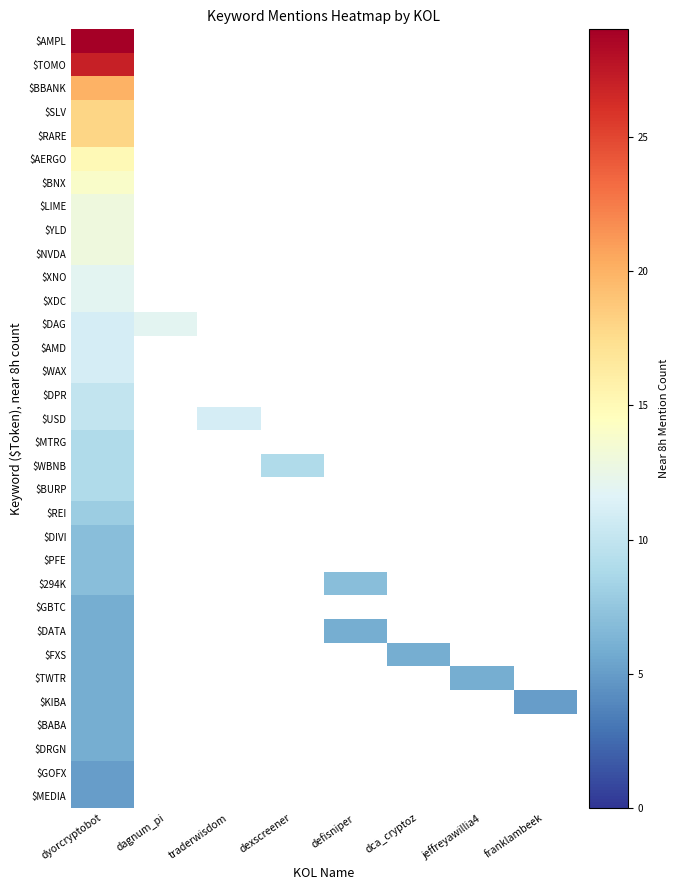

Reading right to left, transcribe all the data shown in this chart.

$AMPL: franklambeek=0	jeffreyawillia4=0	dca_cryptoz=0	defisniper=0	dexscreener=0	traderwisdom=0	dagnum_pi=0	dyorcryptobot=29
$TOMO: franklambeek=0	jeffreyawillia4=0	dca_cryptoz=0	defisniper=0	dexscreener=0	traderwisdom=0	dagnum_pi=0	dyorcryptobot=27
$BBANK: franklambeek=0	jeffreyawillia4=0	dca_cryptoz=0	defisniper=0	dexscreener=0	traderwisdom=0	dagnum_pi=0	dyorcryptobot=20
$SLV: franklambeek=0	jeffreyawillia4=0	dca_cryptoz=0	defisniper=0	dexscreener=0	traderwisdom=0	dagnum_pi=0	dyorcryptobot=18
$RARE: franklambeek=0	jeffreyawillia4=0	dca_cryptoz=0	defisniper=0	dexscreener=0	traderwisdom=0	dagnum_pi=0	dyorcryptobot=18
$AERGO: franklambeek=0	jeffreyawillia4=0	dca_cryptoz=0	defisniper=0	dexscreener=0	traderwisdom=0	dagnum_pi=0	dyorcryptobot=15
$BNX: franklambeek=0	jeffreyawillia4=0	dca_cryptoz=0	defisniper=0	dexscreener=0	traderwisdom=0	dagnum_pi=0	dyorcryptobot=14
$LIME: franklambeek=0	jeffreyawillia4=0	dca_cryptoz=0	defisniper=0	dexscreener=0	traderwisdom=0	dagnum_pi=0	dyorcryptobot=13
$YLD: franklambeek=0	jeffreyawillia4=0	dca_cryptoz=0	defisniper=0	dexscreener=0	traderwisdom=0	dagnum_pi=0	dyorcryptobot=13
$NVDA: franklambeek=0	jeffreyawillia4=0	dca_cryptoz=0	defisniper=0	dexscreener=0	traderwisdom=0	dagnum_pi=0	dyorcryptobot=13
$XNO: franklambeek=0	jeffreyawillia4=0	dca_cryptoz=0	defisniper=0	dexscreener=0	traderwisdom=0	dagnum_pi=0	dyorcryptobot=12
$XDC: franklambeek=0	jeffreyawillia4=0	dca_cryptoz=0	defisniper=0	dexscreener=0	traderwisdom=0	dagnum_pi=0	dyorcryptobot=12
$DAG: franklambeek=0	jeffreyawillia4=0	dca_cryptoz=0	defisniper=0	dexscreener=0	traderwisdom=0	dagnum_pi=12	dyorcryptobot=11
$AMD: franklambeek=0	jeffreyawillia4=0	dca_cryptoz=0	defisniper=0	dexscreener=0	traderwisdom=0	dagnum_pi=0	dyorcryptobot=11
$WAX: franklambeek=0	jeffreyawillia4=0	dca_cryptoz=0	defisniper=0	dexscreener=0	traderwisdom=0	dagnum_pi=0	dyorcryptobot=11
$DPR: franklambeek=0	jeffreyawillia4=0	dca_cryptoz=0	defisniper=0	dexscreener=0	traderwisdom=0	dagnum_pi=0	dyorcryptobot=10
$USD: franklambeek=0	jeffreyawillia4=0	dca_cryptoz=0	defisniper=0	dexscreener=0	traderwisdom=11	dagnum_pi=0	dyorcryptobot=10
$MTRG: franklambeek=0	jeffreyawillia4=0	dca_cryptoz=0	defisniper=0	dexscreener=0	traderwisdom=0	dagnum_pi=0	dyorcryptobot=9
$WBNB: franklambeek=0	jeffreyawillia4=0	dca_cryptoz=0	defisniper=0	dexscreener=9	traderwisdom=0	dagnum_pi=0	dyorcryptobot=9
$BURP: franklambeek=0	jeffreyawillia4=0	dca_cryptoz=0	defisniper=0	dexscreener=0	traderwisdom=0	dagnum_pi=0	dyorcryptobot=9
$REI: franklambeek=0	jeffreyawillia4=0	dca_cryptoz=0	defisniper=0	dexscreener=0	traderwisdom=0	dagnum_pi=0	dyorcryptobot=8
$DIVI: franklambeek=0	jeffreyawillia4=0	dca_cryptoz=0	defisniper=0	dexscreener=0	traderwisdom=0	dagnum_pi=0	dyorcryptobot=7
$PFE: franklambeek=0	jeffreyawillia4=0	dca_cryptoz=0	defisniper=0	dexscreener=0	traderwisdom=0	dagnum_pi=0	dyorcryptobot=7
$294K: franklambeek=0	jeffreyawillia4=0	dca_cryptoz=0	defisniper=7	dexscreener=0	traderwisdom=0	dagnum_pi=0	dyorcryptobot=7
$GBTC: franklambeek=0	jeffreyawillia4=0	dca_cryptoz=0	defisniper=0	dexscreener=0	traderwisdom=0	dagnum_pi=0	dyorcryptobot=6
$DATA: franklambeek=0	jeffreyawillia4=0	dca_cryptoz=0	defisniper=6	dexscreener=0	traderwisdom=0	dagnum_pi=0	dyorcryptobot=6
$FXS: franklambeek=0	jeffreyawillia4=0	dca_cryptoz=6	defisniper=0	dexscreener=0	traderwisdom=0	dagnum_pi=0	dyorcryptobot=6
$TWTR: franklambeek=0	jeffreyawillia4=6	dca_cryptoz=0	defisniper=0	dexscreener=0	traderwisdom=0	dagnum_pi=0	dyorcryptobot=6
$KIBA: franklambeek=5	jeffreyawillia4=0	dca_cryptoz=0	defisniper=0	dexscreener=0	traderwisdom=0	dagnum_pi=0	dyorcryptobot=6
$BABA: franklambeek=0	jeffreyawillia4=0	dca_cryptoz=0	defisniper=0	dexscreener=0	traderwisdom=0	dagnum_pi=0	dyorcryptobot=6
$DRGN: franklambeek=0	jeffreyawillia4=0	dca_cryptoz=0	defisniper=0	dexscreener=0	traderwisdom=0	dagnum_pi=0	dyorcryptobot=6
$GOFX: franklambeek=0	jeffreyawillia4=0	dca_cryptoz=0	defisniper=0	dexscreener=0	traderwisdom=0	dagnum_pi=0	dyorcryptobot=5
$MEDIA: franklambeek=0	jeffreyawillia4=0	dca_cryptoz=0	defisniper=0	dexscreener=0	traderwisdom=0	dagnum_pi=0	dyorcryptobot=5